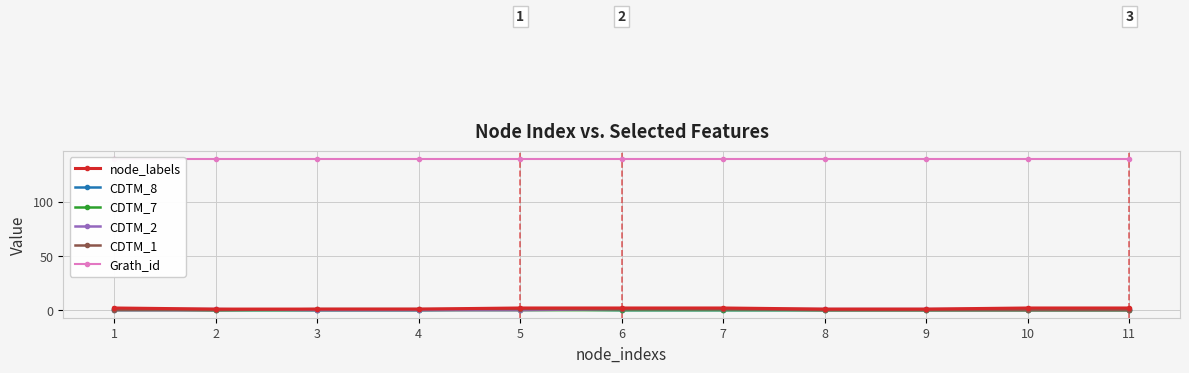

What is the greatest value displayed?

140